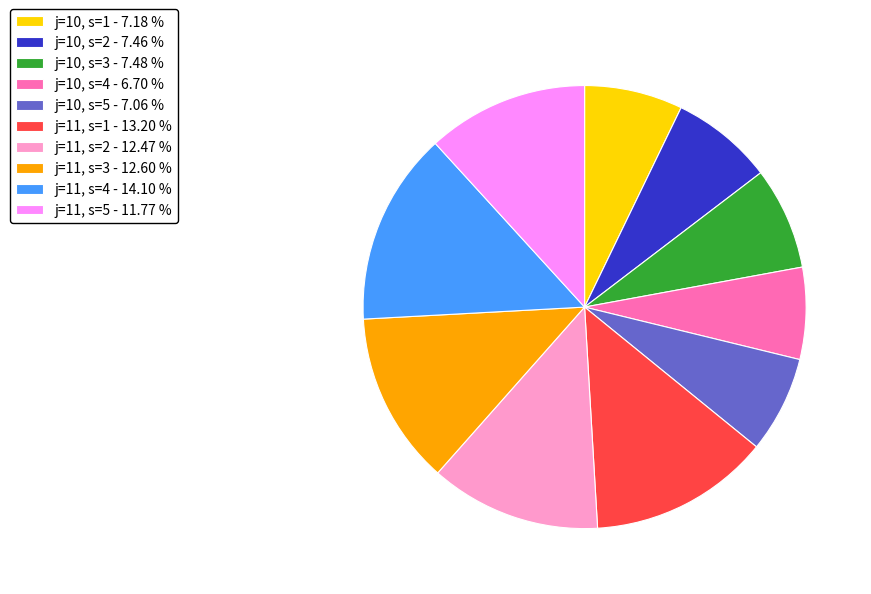

Is there any slice that represents more than half of the pie?

No